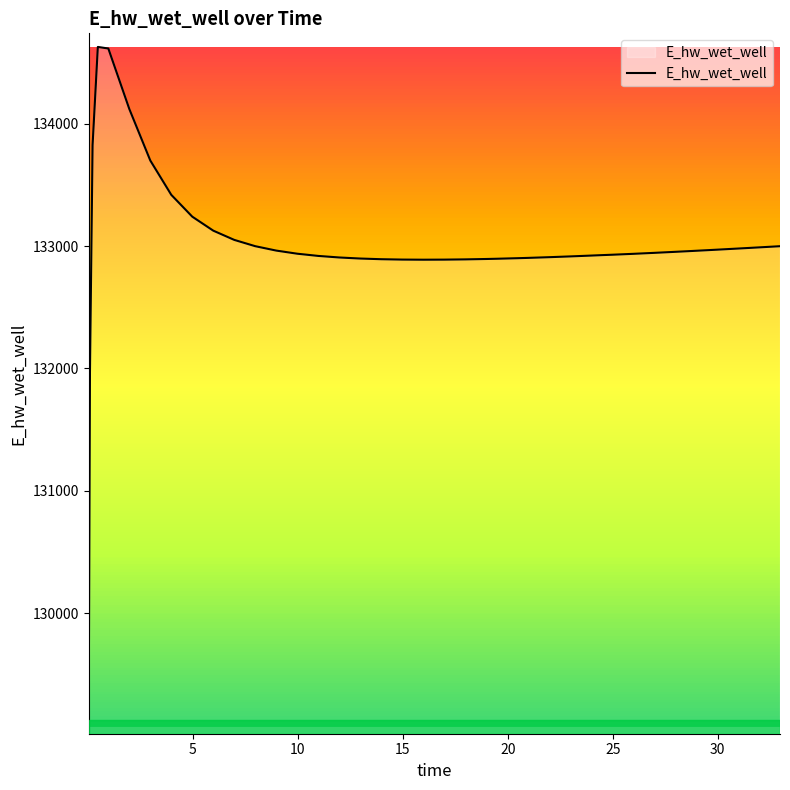

What is the greatest value displayed?

134627.3